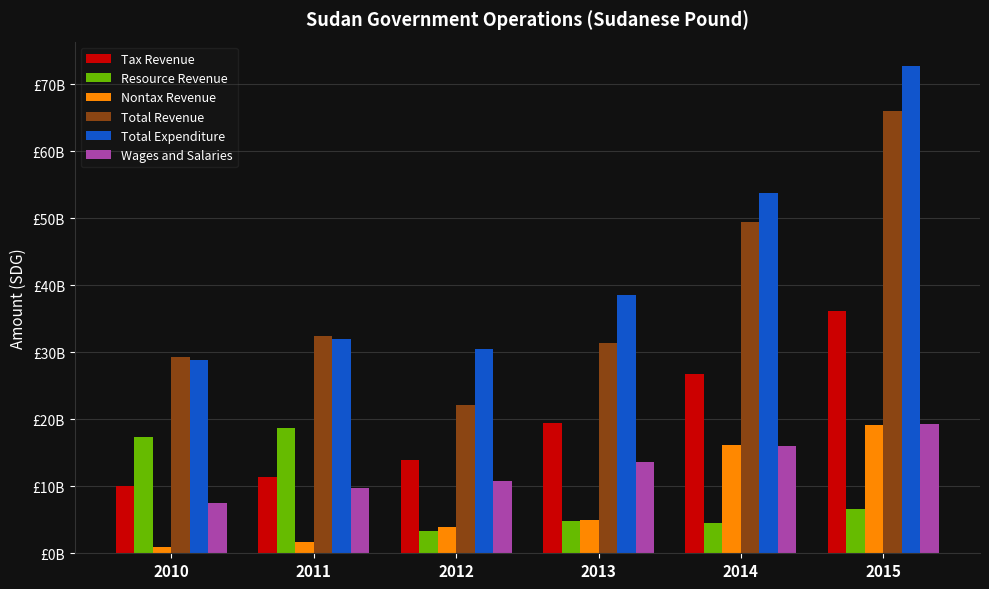

At which label does Total Revenue first exceed 32357000000?

2014